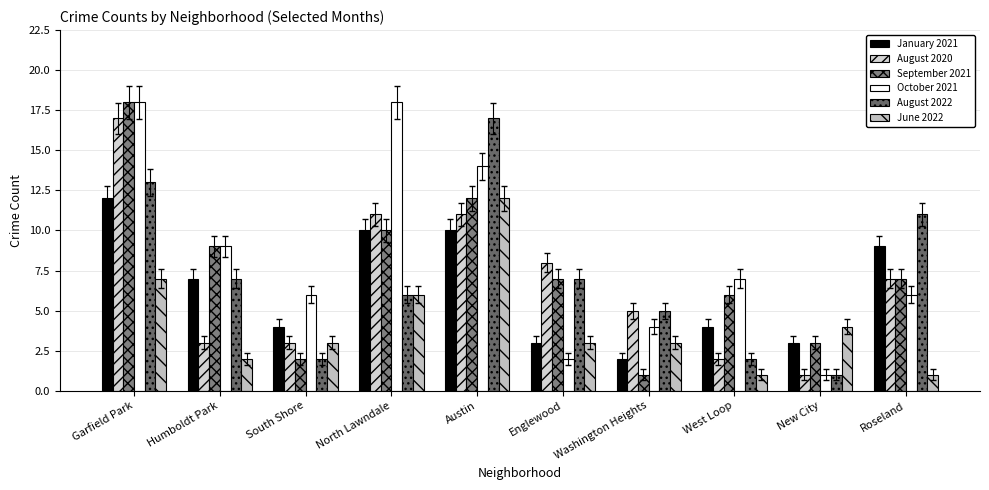

Reading left to right, transcribe all the data shown in this chart.

January 2021: Garfield Park=12	Humboldt Park=7	South Shore=4	North Lawndale=10	Austin=10	Englewood=3	Washington Heights=2	West Loop=4	New City=3	Roseland=9
August 2020: Garfield Park=17	Humboldt Park=3	South Shore=3	North Lawndale=11	Austin=11	Englewood=8	Washington Heights=5	West Loop=2	New City=1	Roseland=7
September 2021: Garfield Park=18	Humboldt Park=9	South Shore=2	North Lawndale=10	Austin=12	Englewood=7	Washington Heights=1	West Loop=6	New City=3	Roseland=7
October 2021: Garfield Park=18	Humboldt Park=9	South Shore=6	North Lawndale=18	Austin=14	Englewood=2	Washington Heights=4	West Loop=7	New City=1	Roseland=6
August 2022: Garfield Park=13	Humboldt Park=7	South Shore=2	North Lawndale=6	Austin=17	Englewood=7	Washington Heights=5	West Loop=2	New City=1	Roseland=11
June 2022: Garfield Park=7	Humboldt Park=2	South Shore=3	North Lawndale=6	Austin=12	Englewood=3	Washington Heights=3	West Loop=1	New City=4	Roseland=1